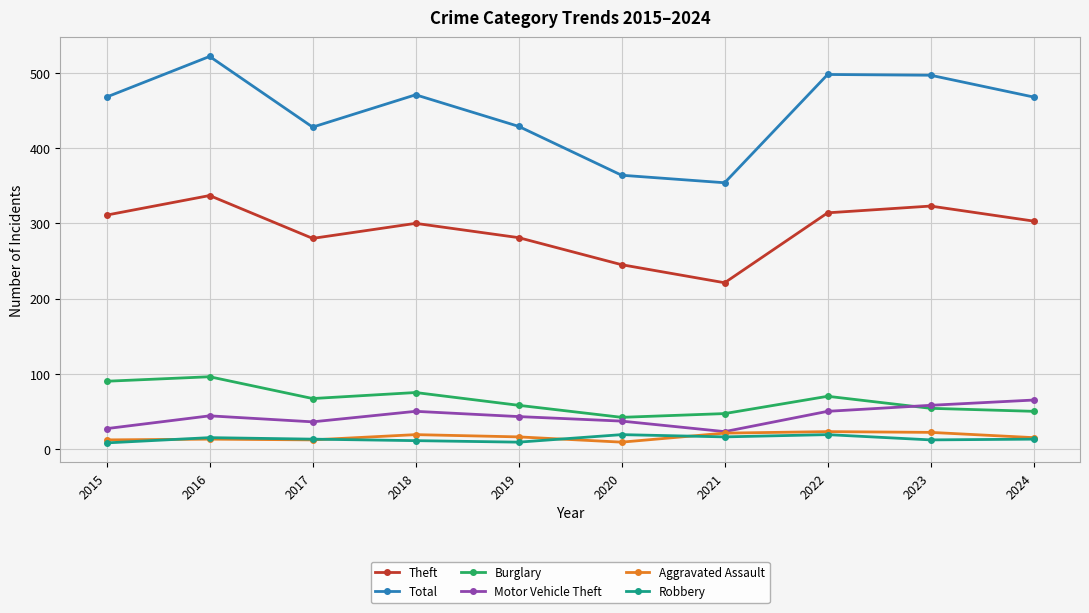

What value does the Aggravated Assault series have at 2022, to the nearest 10?

20